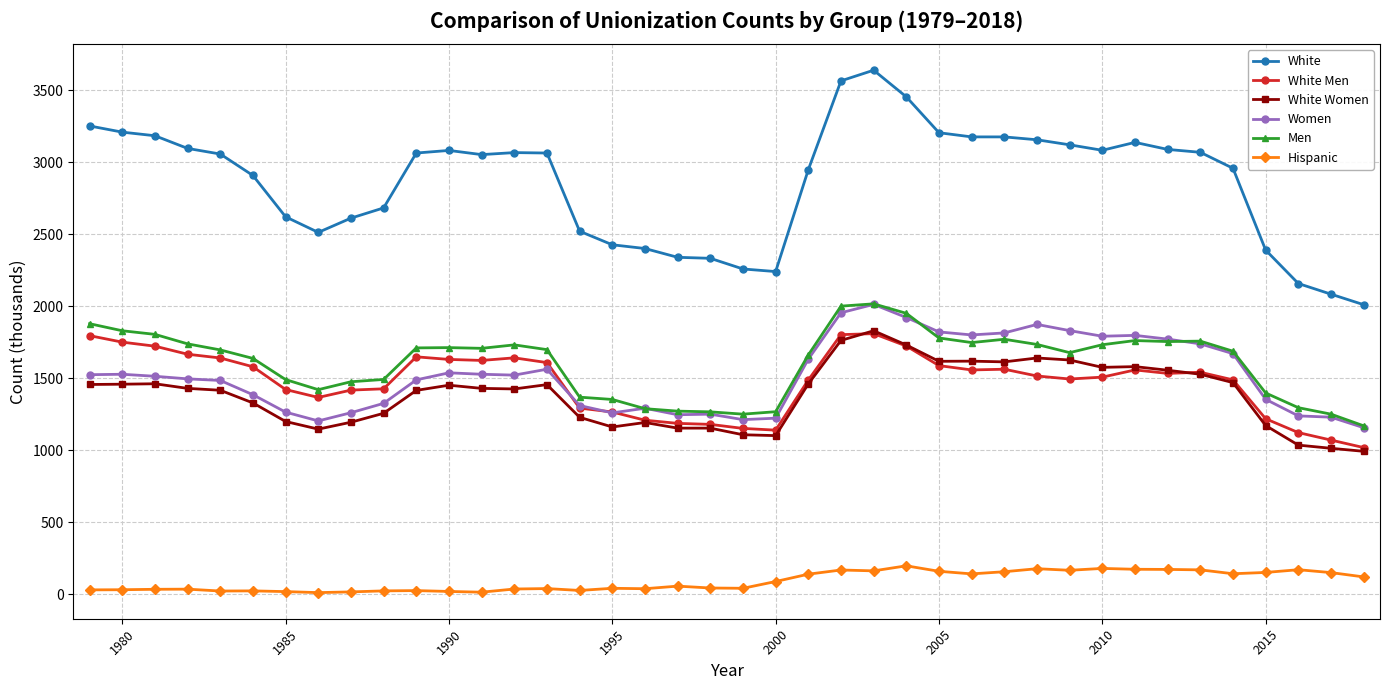

Which series has the largest total across all categories?

White